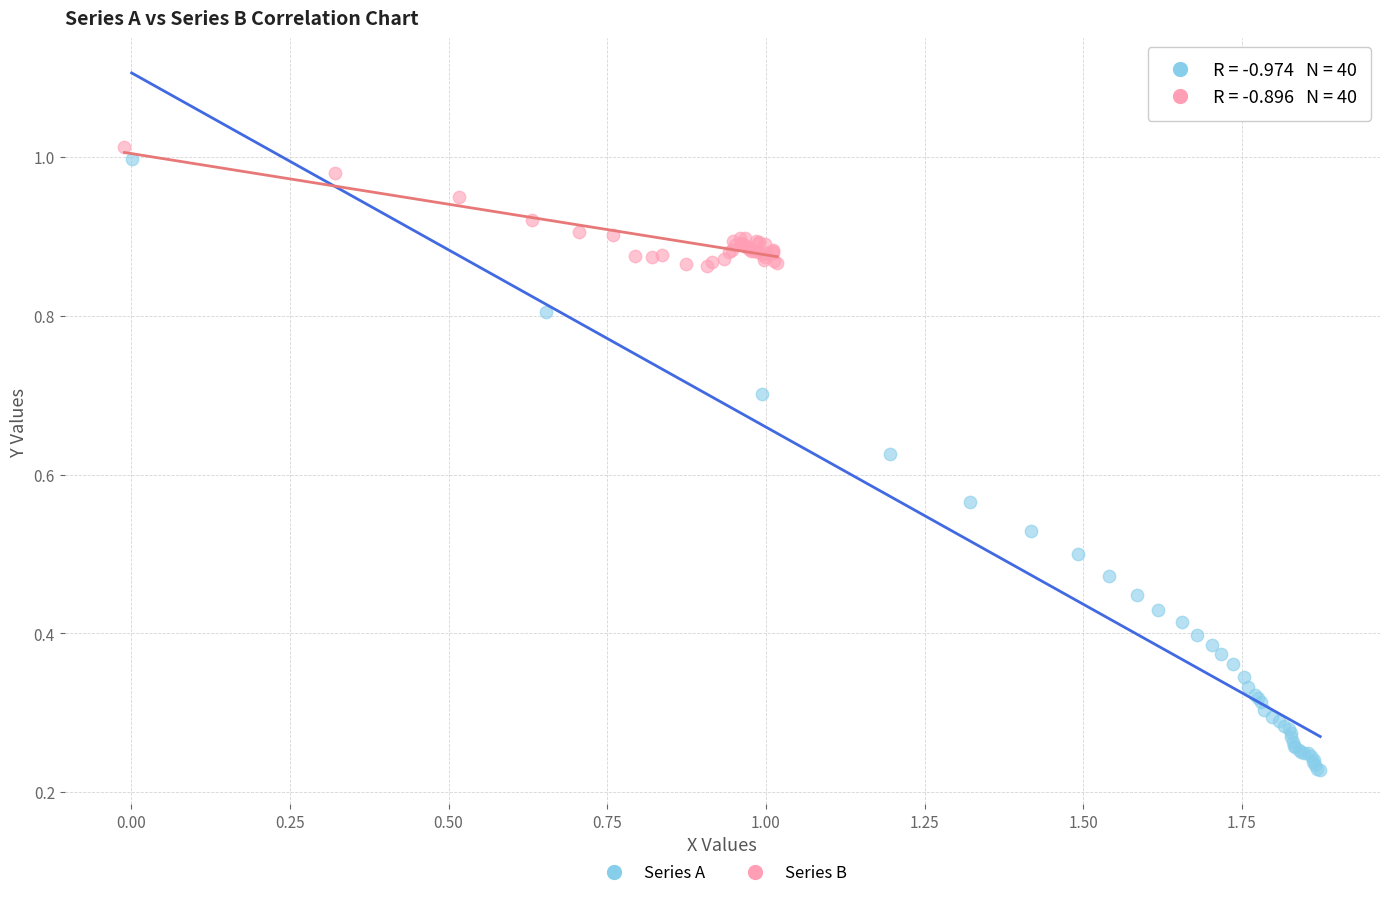

Which series has the largest Y range (max minus min)?

Series A